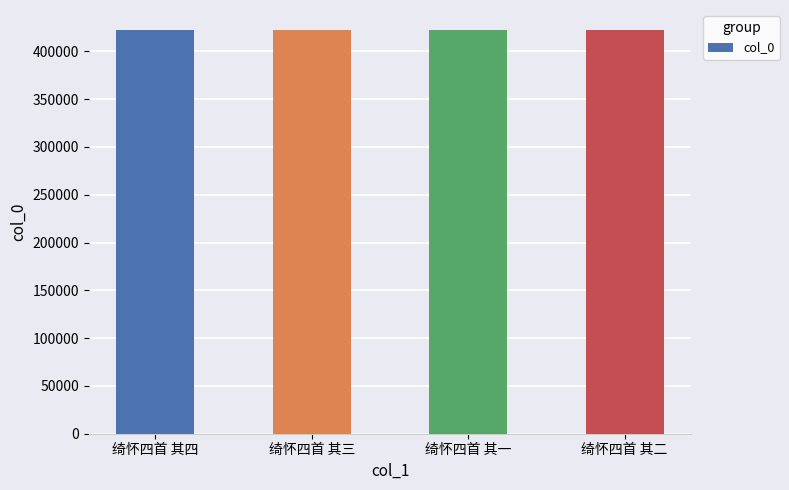

Count the number of categories in the chart.

4